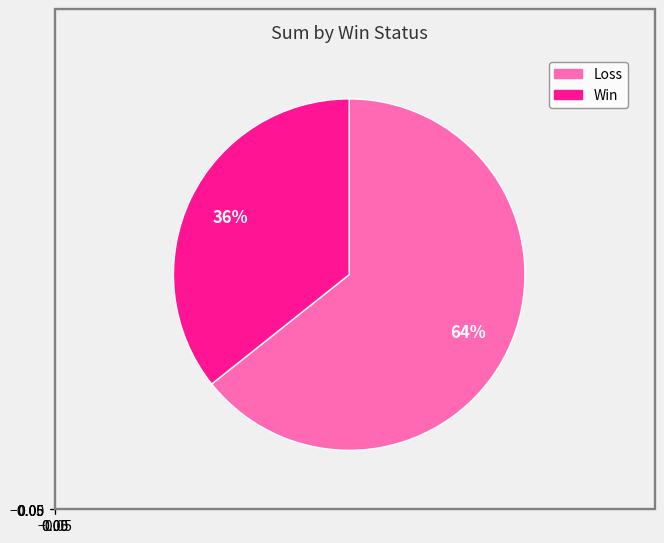

Does any single category account for the majority?

Yes